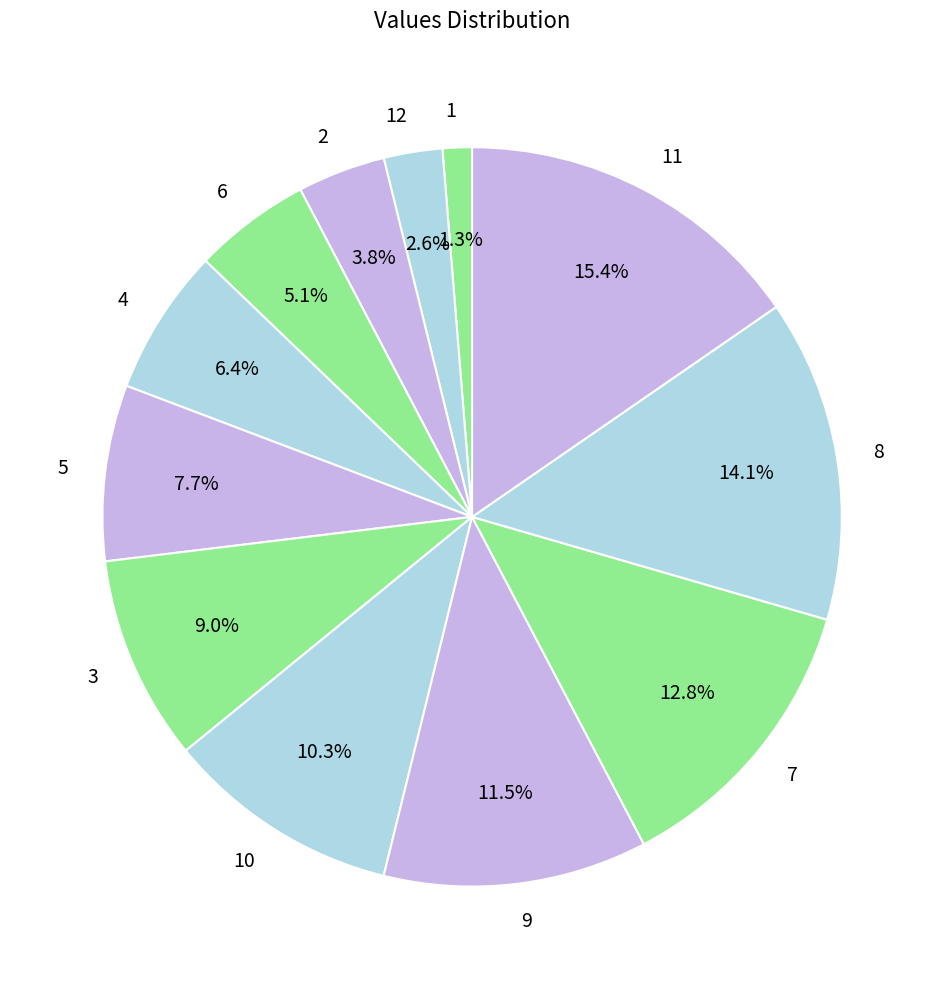

Is it true that 3 is 9% of the pie?

True